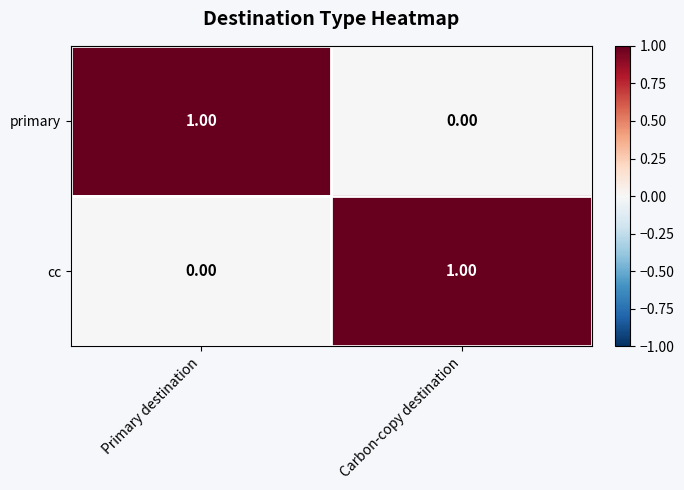

Rank the series at Carbon-copy destination from lowest to highest value.

primary, cc